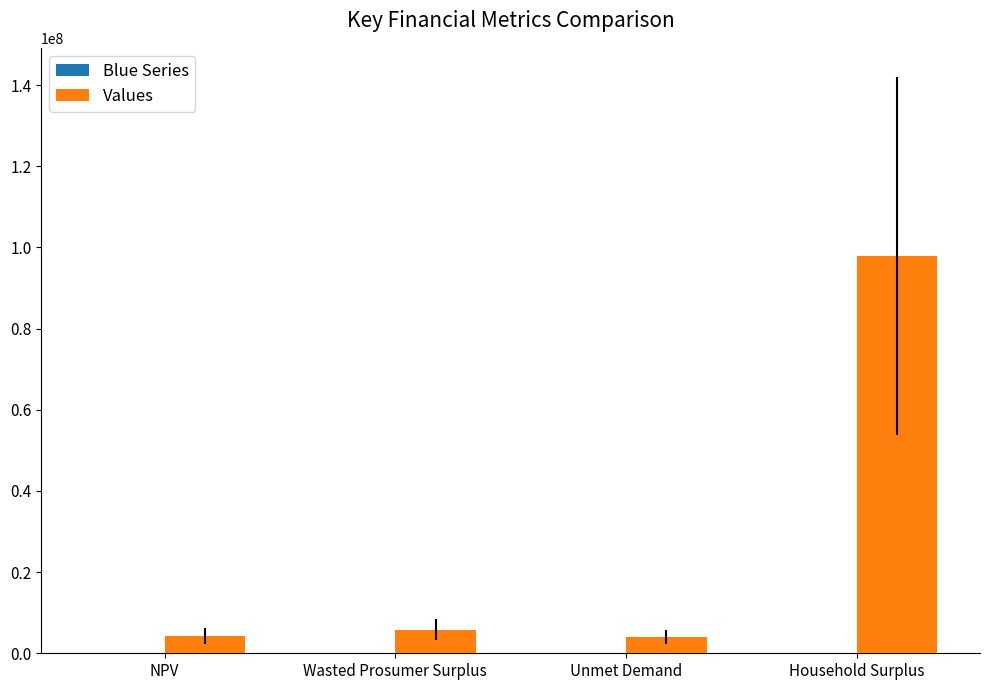

How many bars are there in total?

4